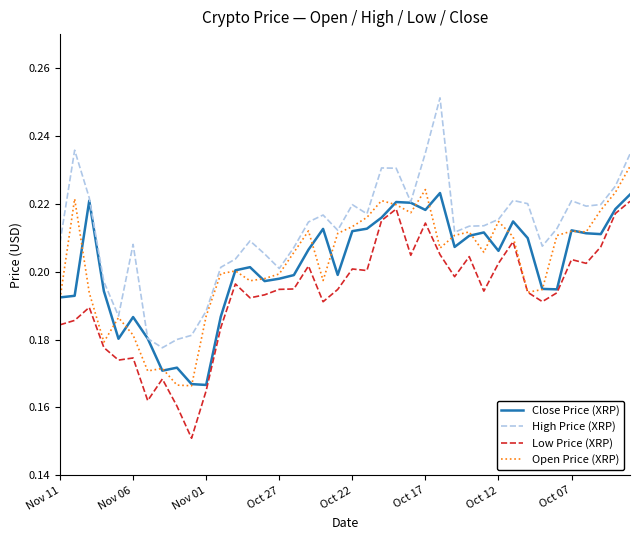

What is the sum of all Low Price (XRP) values?

7.7